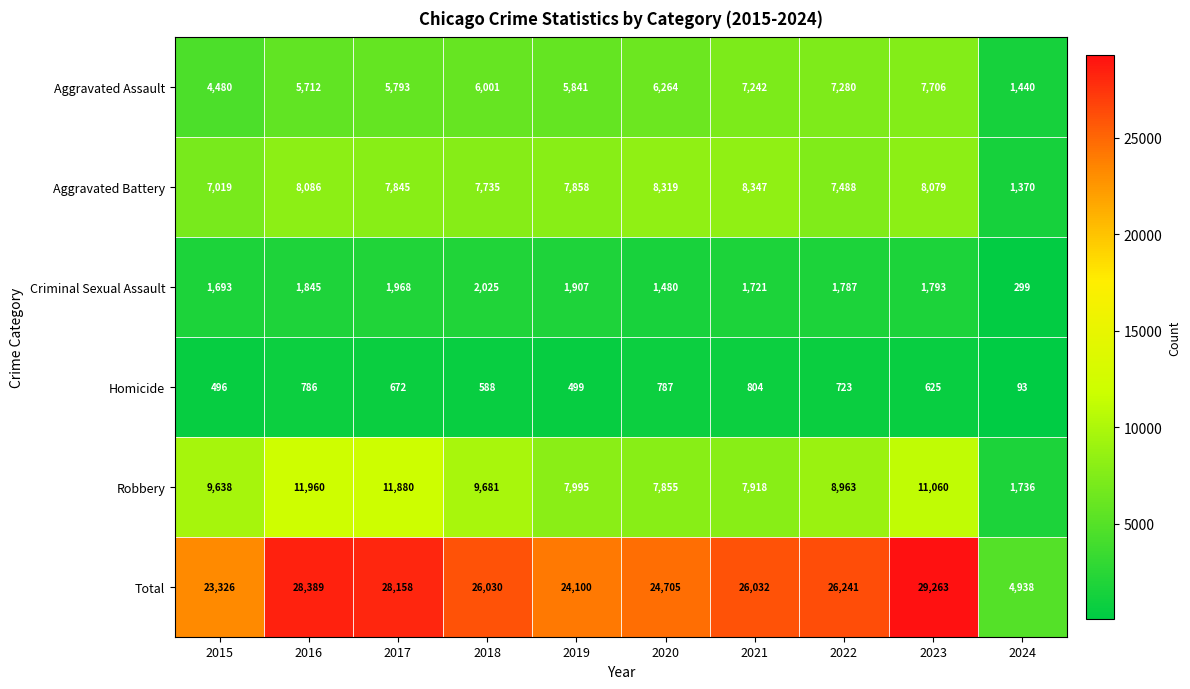

Which series changed the most between 2018 and 2020?

Robbery